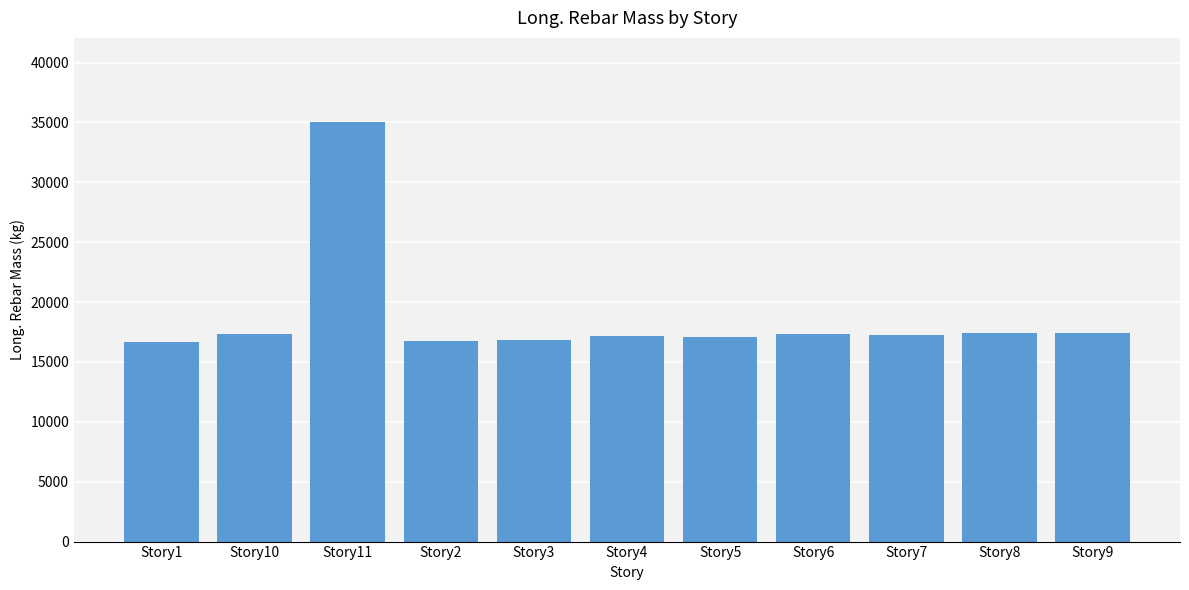

What is the change in value from Story11 to Story5?

-17988.2